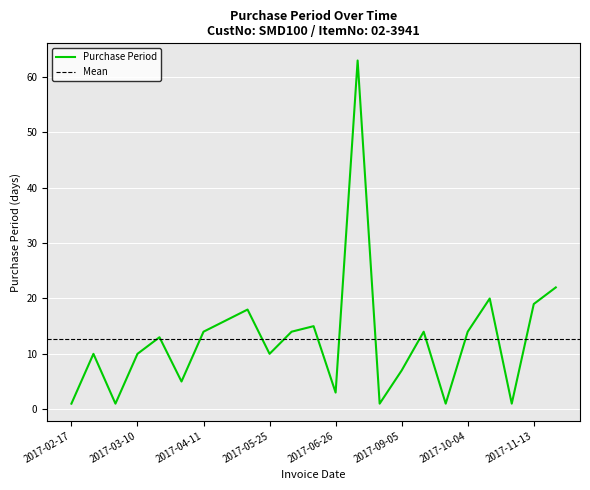

Read the value at 2017-03-28, to the nearest 5.

5